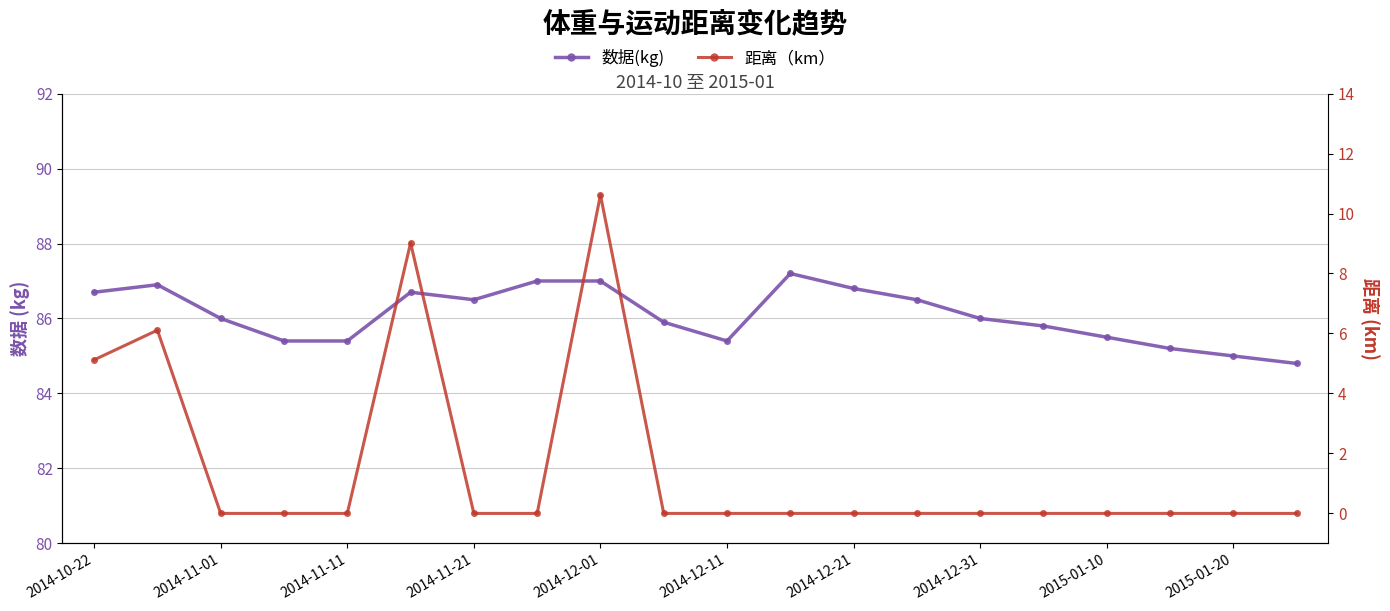

How many lines are shown in the chart?

2